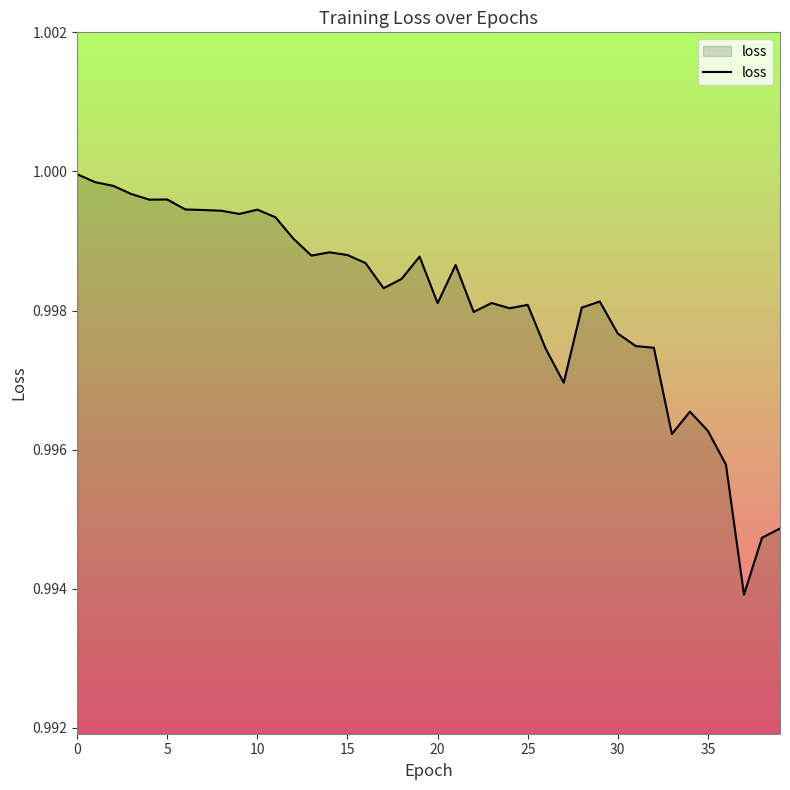

Does the chart display data point markers on the line(s)?

No